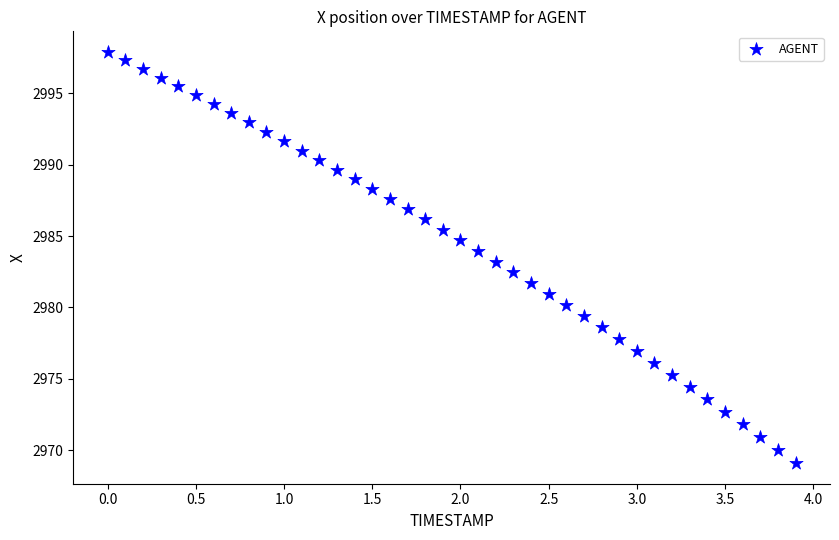

What is the range of X values (max minus min)?

3.9